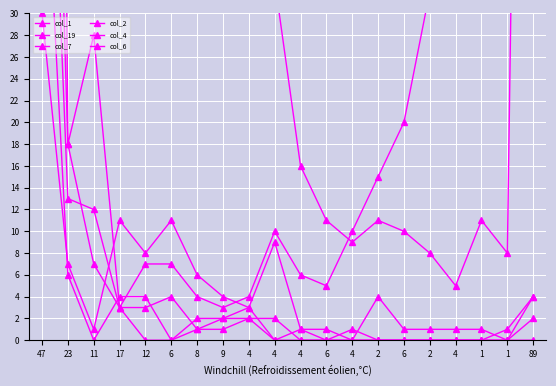

At which label is col_19 closest to 178?

47